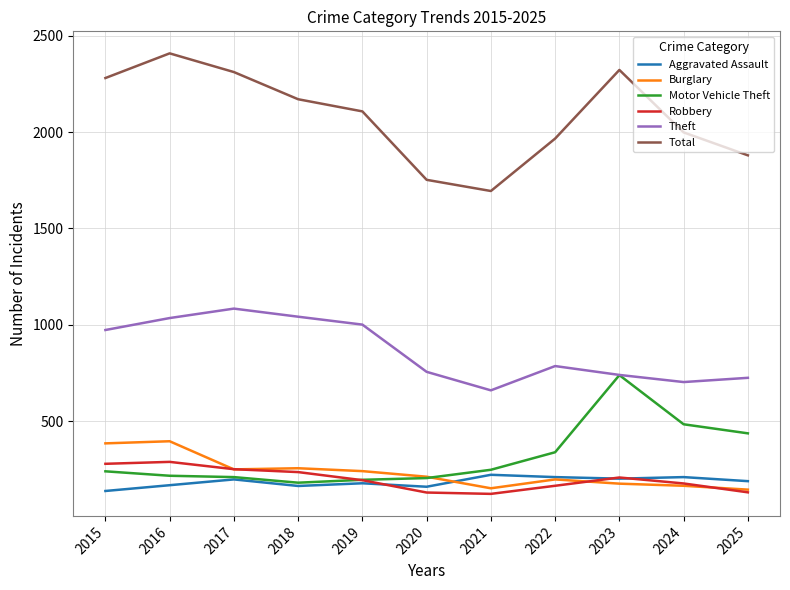

At which category is the sum across all series the highest?

2016